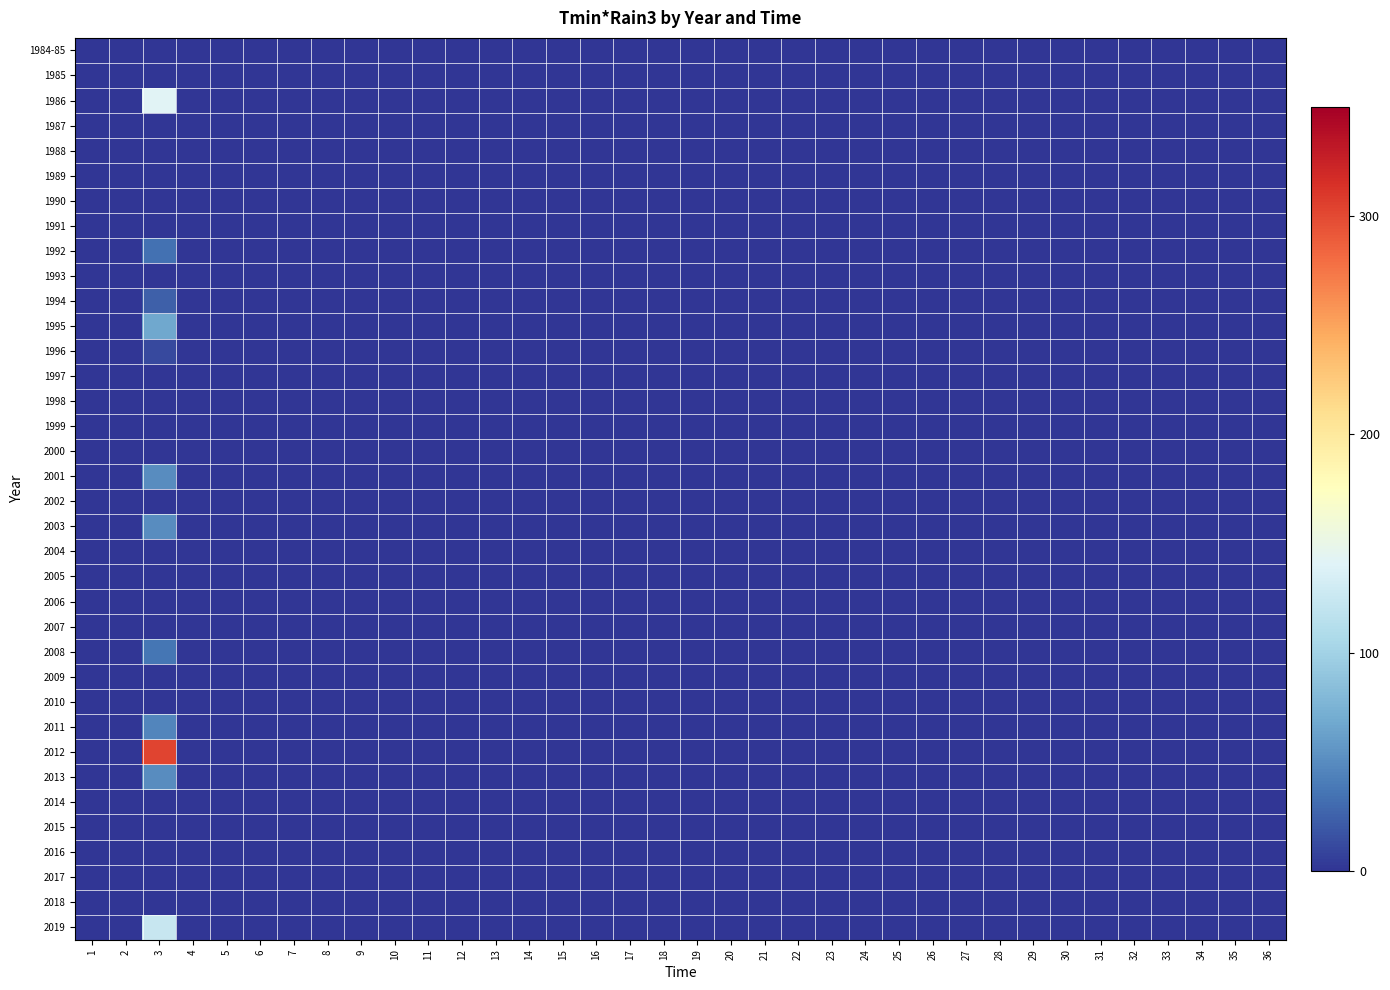

Reading left to right, list all the values displayed in this chart.

1984-85: 1=0.0	2=0.0	3=0.0	4=0.0	5=0.0	6=0.0	7=0.0	8=0.0	9=0.0	10=0.0	11=0.0	12=0.0	13=0.0	14=0.0	15=0.0	16=0.0	17=0.0	18=0.0	19=0.0	20=0.0	21=0.0	22=0.0	23=0.0	24=0.0	25=0.0	26=0.0	27=0.0	28=0.0	29=0.0	30=0.0	31=0.0	32=0.0	33=0.0	34=0.0	35=0.0	36=0.0
1985: 1=0.0	2=0.0	3=0.0	4=0.0	5=0.0	6=0.0	7=0.0	8=0.0	9=0.0	10=0.0	11=0.0	12=0.0	13=0.0	14=0.0	15=0.0	16=0.0	17=0.0	18=0.0	19=0.0	20=0.0	21=0.0	22=0.0	23=0.0	24=0.0	25=0.0	26=0.0	27=0.0	28=0.0	29=0.0	30=0.0	31=0.0	32=0.0	33=0.0	34=0.0	35=0.0	36=0.0
1986: 1=0.0	2=0.0	3=140.9	4=0.0	5=0.0	6=0.0	7=0.0	8=0.0	9=0.0	10=0.0	11=0.0	12=0.0	13=0.0	14=0.0	15=0.0	16=0.0	17=0.0	18=0.0	19=0.0	20=0.0	21=0.0	22=0.0	23=0.0	24=0.0	25=0.0	26=0.0	27=0.0	28=0.0	29=0.0	30=0.0	31=0.0	32=0.0	33=0.0	34=0.0	35=0.0	36=0.0
1987: 1=0.0	2=0.0	3=0.0	4=0.0	5=0.0	6=0.0	7=0.0	8=0.0	9=0.0	10=0.0	11=0.0	12=0.0	13=0.0	14=0.0	15=0.0	16=0.0	17=0.0	18=0.0	19=0.0	20=0.0	21=0.0	22=0.0	23=0.0	24=0.0	25=0.0	26=0.0	27=0.0	28=0.0	29=0.0	30=0.0	31=0.0	32=0.0	33=0.0	34=0.0	35=0.0	36=0.0
1988: 1=0.0	2=0.0	3=0.0	4=0.0	5=0.0	6=0.0	7=0.0	8=0.0	9=0.0	10=0.0	11=0.0	12=0.0	13=0.0	14=0.0	15=0.0	16=0.0	17=0.0	18=0.0	19=0.0	20=0.0	21=0.0	22=0.0	23=0.0	24=0.0	25=0.0	26=0.0	27=0.0	28=0.0	29=0.0	30=0.0	31=0.0	32=0.0	33=0.0	34=0.0	35=0.0	36=0.0
1989: 1=0.0	2=0.0	3=0.0	4=0.0	5=0.0	6=0.0	7=0.0	8=0.0	9=0.0	10=0.0	11=0.0	12=0.0	13=0.0	14=0.0	15=0.0	16=0.0	17=0.0	18=0.0	19=0.0	20=0.0	21=0.0	22=0.0	23=0.0	24=0.0	25=0.0	26=0.0	27=0.0	28=0.0	29=0.0	30=0.0	31=0.0	32=0.0	33=0.0	34=0.0	35=0.0	36=0.0
1990: 1=0.0	2=0.0	3=0.0	4=0.0	5=0.0	6=0.0	7=0.0	8=0.0	9=0.0	10=0.0	11=0.0	12=0.0	13=0.0	14=0.0	15=0.0	16=0.0	17=0.0	18=0.0	19=0.0	20=0.0	21=0.0	22=0.0	23=0.0	24=0.0	25=0.0	26=0.0	27=0.0	28=0.0	29=0.0	30=0.0	31=0.0	32=0.0	33=0.0	34=0.0	35=0.0	36=0.0
1991: 1=0.0	2=0.0	3=0.0	4=0.0	5=0.0	6=0.0	7=0.0	8=0.0	9=0.0	10=0.0	11=0.0	12=0.0	13=0.0	14=0.0	15=0.0	16=0.0	17=0.0	18=0.0	19=0.0	20=0.0	21=0.0	22=0.0	23=0.0	24=0.0	25=0.0	26=0.0	27=0.0	28=0.0	29=0.0	30=0.0	31=0.0	32=0.0	33=0.0	34=0.0	35=0.0	36=0.0
1992: 1=0.0	2=0.0	3=33.0	4=0.0	5=0.0	6=0.0	7=0.0	8=0.0	9=0.0	10=0.0	11=0.0	12=0.0	13=0.0	14=0.0	15=0.0	16=0.0	17=0.0	18=0.0	19=0.0	20=0.0	21=0.0	22=0.0	23=0.0	24=0.0	25=0.0	26=0.0	27=0.0	28=0.0	29=0.0	30=0.0	31=0.0	32=0.0	33=0.0	34=0.0	35=0.0	36=0.0
1993: 1=0.0	2=0.0	3=0.0	4=0.0	5=0.0	6=0.0	7=0.0	8=0.0	9=0.0	10=0.0	11=0.0	12=0.0	13=0.0	14=0.0	15=0.0	16=0.0	17=0.0	18=0.0	19=0.0	20=0.0	21=0.0	22=0.0	23=0.0	24=0.0	25=0.0	26=0.0	27=0.0	28=0.0	29=0.0	30=0.0	31=0.0	32=0.0	33=0.0	34=0.0	35=0.0	36=0.0
1994: 1=0.0	2=0.0	3=24.4	4=0.0	5=0.0	6=0.0	7=0.0	8=0.0	9=0.0	10=0.0	11=0.0	12=0.0	13=0.0	14=0.0	15=0.0	16=0.0	17=0.0	18=0.0	19=0.0	20=0.0	21=0.0	22=0.0	23=0.0	24=0.0	25=0.0	26=0.0	27=0.0	28=0.0	29=0.0	30=0.0	31=0.0	32=0.0	33=0.0	34=0.0	35=0.0	36=0.0
1995: 1=0.0	2=0.0	3=67.7	4=0.0	5=0.0	6=0.0	7=0.0	8=0.0	9=0.0	10=0.0	11=0.0	12=0.0	13=0.0	14=0.0	15=0.0	16=0.0	17=0.0	18=0.0	19=0.0	20=0.0	21=0.0	22=0.0	23=0.0	24=0.0	25=0.0	26=0.0	27=0.0	28=0.0	29=0.0	30=0.0	31=0.0	32=0.0	33=0.0	34=0.0	35=0.0	36=0.0
1996: 1=0.0	2=0.0	3=11.6	4=0.0	5=0.0	6=0.0	7=0.0	8=0.0	9=0.0	10=0.0	11=0.0	12=0.0	13=0.0	14=0.0	15=0.0	16=0.0	17=0.0	18=0.0	19=0.0	20=0.0	21=0.0	22=0.0	23=0.0	24=0.0	25=0.0	26=0.0	27=0.0	28=0.0	29=0.0	30=0.0	31=0.0	32=0.0	33=0.0	34=0.0	35=0.0	36=0.0
1997: 1=0.0	2=0.0	3=0.0	4=0.0	5=0.0	6=0.0	7=0.0	8=0.0	9=0.0	10=0.0	11=0.0	12=0.0	13=0.0	14=0.0	15=0.0	16=0.0	17=0.0	18=0.0	19=0.0	20=0.0	21=0.0	22=0.0	23=0.0	24=0.0	25=0.0	26=0.0	27=0.0	28=0.0	29=0.0	30=0.0	31=0.0	32=0.0	33=0.0	34=0.0	35=0.0	36=0.0
1998: 1=0.0	2=0.0	3=0.0	4=0.0	5=0.0	6=0.0	7=0.0	8=0.0	9=0.0	10=0.0	11=0.0	12=0.0	13=0.0	14=0.0	15=0.0	16=0.0	17=0.0	18=0.0	19=0.0	20=0.0	21=0.0	22=0.0	23=0.0	24=0.0	25=0.0	26=0.0	27=0.0	28=0.0	29=0.0	30=0.0	31=0.0	32=0.0	33=0.0	34=0.0	35=0.0	36=0.0
1999: 1=0.0	2=0.0	3=0.0	4=0.0	5=0.0	6=0.0	7=0.0	8=0.0	9=0.0	10=0.0	11=0.0	12=0.0	13=0.0	14=0.0	15=0.0	16=0.0	17=0.0	18=0.0	19=0.0	20=0.0	21=0.0	22=0.0	23=0.0	24=0.0	25=0.0	26=0.0	27=0.0	28=0.0	29=0.0	30=0.0	31=0.0	32=0.0	33=0.0	34=0.0	35=0.0	36=0.0
2000: 1=0.0	2=0.0	3=0.0	4=0.0	5=0.0	6=0.0	7=0.0	8=0.0	9=0.0	10=0.0	11=0.0	12=0.0	13=0.0	14=0.0	15=0.0	16=0.0	17=0.0	18=0.0	19=0.0	20=0.0	21=0.0	22=0.0	23=0.0	24=0.0	25=0.0	26=0.0	27=0.0	28=0.0	29=0.0	30=0.0	31=0.0	32=0.0	33=0.0	34=0.0	35=0.0	36=0.0
2001: 1=0.0	2=0.0	3=50.1	4=0.0	5=0.0	6=0.0	7=0.0	8=0.0	9=0.0	10=0.0	11=0.0	12=0.0	13=0.0	14=0.0	15=0.0	16=0.0	17=0.0	18=0.0	19=0.0	20=0.0	21=0.0	22=0.0	23=0.0	24=0.0	25=0.0	26=0.0	27=0.0	28=0.0	29=0.0	30=0.0	31=0.0	32=0.0	33=0.0	34=0.0	35=0.0	36=0.0
2002: 1=0.0	2=0.0	3=0.0	4=0.0	5=0.0	6=0.0	7=0.0	8=0.0	9=0.0	10=0.0	11=0.0	12=0.0	13=0.0	14=0.0	15=0.0	16=0.0	17=0.0	18=0.0	19=0.0	20=0.0	21=0.0	22=0.0	23=0.0	24=0.0	25=0.0	26=0.0	27=0.0	28=0.0	29=0.0	30=0.0	31=0.0	32=0.0	33=0.0	34=0.0	35=0.0	36=0.0
2003: 1=0.0	2=0.0	3=49.4	4=0.0	5=0.0	6=0.0	7=0.0	8=0.0	9=0.0	10=0.0	11=0.0	12=0.0	13=0.0	14=0.0	15=0.0	16=0.0	17=0.0	18=0.0	19=0.0	20=0.0	21=0.0	22=0.0	23=0.0	24=0.0	25=0.0	26=0.0	27=0.0	28=0.0	29=0.0	30=0.0	31=0.0	32=0.0	33=0.0	34=0.0	35=0.0	36=0.0
2004: 1=0.0	2=0.0	3=0.0	4=0.0	5=0.0	6=0.0	7=0.0	8=0.0	9=0.0	10=0.0	11=0.0	12=0.0	13=0.0	14=0.0	15=0.0	16=0.0	17=0.0	18=0.0	19=0.0	20=0.0	21=0.0	22=0.0	23=0.0	24=0.0	25=0.0	26=0.0	27=0.0	28=0.0	29=0.0	30=0.0	31=0.0	32=0.0	33=0.0	34=0.0	35=0.0	36=0.0
2005: 1=0.0	2=0.0	3=0.0	4=0.0	5=0.0	6=0.0	7=0.0	8=0.0	9=0.0	10=0.0	11=0.0	12=0.0	13=0.0	14=0.0	15=0.0	16=0.0	17=0.0	18=0.0	19=0.0	20=0.0	21=0.0	22=0.0	23=0.0	24=0.0	25=0.0	26=0.0	27=0.0	28=0.0	29=0.0	30=0.0	31=0.0	32=0.0	33=0.0	34=0.0	35=0.0	36=0.0
2006: 1=0.0	2=0.0	3=0.0	4=0.0	5=0.0	6=0.0	7=0.0	8=0.0	9=0.0	10=0.0	11=0.0	12=0.0	13=0.0	14=0.0	15=0.0	16=0.0	17=0.0	18=0.0	19=0.0	20=0.0	21=0.0	22=0.0	23=0.0	24=0.0	25=0.0	26=0.0	27=0.0	28=0.0	29=0.0	30=0.0	31=0.0	32=0.0	33=0.0	34=0.0	35=0.0	36=0.0
2007: 1=0.0	2=0.0	3=0.0	4=0.0	5=0.0	6=0.0	7=0.0	8=0.0	9=0.0	10=0.0	11=0.0	12=0.0	13=0.0	14=0.0	15=0.0	16=0.0	17=0.0	18=0.0	19=0.0	20=0.0	21=0.0	22=0.0	23=0.0	24=0.0	25=0.0	26=0.0	27=0.0	28=0.0	29=0.0	30=0.0	31=0.0	32=0.0	33=0.0	34=0.0	35=0.0	36=0.0
2008: 1=0.0	2=0.0	3=36.4	4=0.0	5=0.0	6=0.0	7=0.0	8=0.0	9=0.0	10=0.0	11=0.0	12=0.0	13=0.0	14=0.0	15=0.0	16=0.0	17=0.0	18=0.0	19=0.0	20=0.0	21=0.0	22=0.0	23=0.0	24=0.0	25=0.0	26=0.0	27=0.0	28=0.0	29=0.0	30=0.0	31=0.0	32=0.0	33=0.0	34=0.0	35=0.0	36=0.0
2009: 1=0.0	2=0.0	3=0.0	4=0.0	5=0.0	6=0.0	7=0.0	8=0.0	9=0.0	10=0.0	11=0.0	12=0.0	13=0.0	14=0.0	15=0.0	16=0.0	17=0.0	18=0.0	19=0.0	20=0.0	21=0.0	22=0.0	23=0.0	24=0.0	25=0.0	26=0.0	27=0.0	28=0.0	29=0.0	30=0.0	31=0.0	32=0.0	33=0.0	34=0.0	35=0.0	36=0.0
2010: 1=0.0	2=0.0	3=0.0	4=0.0	5=0.0	6=0.0	7=0.0	8=0.0	9=0.0	10=0.0	11=0.0	12=0.0	13=0.0	14=0.0	15=0.0	16=0.0	17=0.0	18=0.0	19=0.0	20=0.0	21=0.0	22=0.0	23=0.0	24=0.0	25=0.0	26=0.0	27=0.0	28=0.0	29=0.0	30=0.0	31=0.0	32=0.0	33=0.0	34=0.0	35=0.0	36=0.0
2011: 1=0.0	2=0.0	3=46.2	4=0.0	5=0.0	6=0.0	7=0.0	8=0.0	9=0.0	10=0.0	11=0.0	12=0.0	13=0.0	14=0.0	15=0.0	16=0.0	17=0.0	18=0.0	19=0.0	20=0.0	21=0.0	22=0.0	23=0.0	24=0.0	25=0.0	26=0.0	27=0.0	28=0.0	29=0.0	30=0.0	31=0.0	32=0.0	33=0.0	34=0.0	35=0.0	36=0.0
2012: 1=0.0	2=0.0	3=303.1	4=0.0	5=0.0	6=0.0	7=0.0	8=0.0	9=0.0	10=0.0	11=0.0	12=0.0	13=0.0	14=0.0	15=0.0	16=0.0	17=0.0	18=0.0	19=0.0	20=0.0	21=0.0	22=0.0	23=0.0	24=0.0	25=0.0	26=0.0	27=0.0	28=0.0	29=0.0	30=0.0	31=0.0	32=0.0	33=0.0	34=0.0	35=0.0	36=0.0
2013: 1=0.0	2=0.0	3=49.4	4=0.0	5=0.0	6=0.0	7=0.0	8=0.0	9=0.0	10=0.0	11=0.0	12=0.0	13=0.0	14=0.0	15=0.0	16=0.0	17=0.0	18=0.0	19=0.0	20=0.0	21=0.0	22=0.0	23=0.0	24=0.0	25=0.0	26=0.0	27=0.0	28=0.0	29=0.0	30=0.0	31=0.0	32=0.0	33=0.0	34=0.0	35=0.0	36=0.0
2014: 1=0.0	2=0.0	3=0.0	4=0.0	5=0.0	6=0.0	7=0.0	8=0.0	9=0.0	10=0.0	11=0.0	12=0.0	13=0.0	14=0.0	15=0.0	16=0.0	17=0.0	18=0.0	19=0.0	20=0.0	21=0.0	22=0.0	23=0.0	24=0.0	25=0.0	26=0.0	27=0.0	28=0.0	29=0.0	30=0.0	31=0.0	32=0.0	33=0.0	34=0.0	35=0.0	36=0.0
2015: 1=0.0	2=0.0	3=0.0	4=0.0	5=0.0	6=0.0	7=0.0	8=0.0	9=0.0	10=0.0	11=0.0	12=0.0	13=0.0	14=0.0	15=0.0	16=0.0	17=0.0	18=0.0	19=0.0	20=0.0	21=0.0	22=0.0	23=0.0	24=0.0	25=0.0	26=0.0	27=0.0	28=0.0	29=0.0	30=0.0	31=0.0	32=0.0	33=0.0	34=0.0	35=0.0	36=0.0
2016: 1=0.0	2=0.0	3=0.0	4=0.0	5=0.0	6=0.0	7=0.0	8=0.0	9=0.0	10=0.0	11=0.0	12=0.0	13=0.0	14=0.0	15=0.0	16=0.0	17=0.0	18=0.0	19=0.0	20=0.0	21=0.0	22=0.0	23=0.0	24=0.0	25=0.0	26=0.0	27=0.0	28=0.0	29=0.0	30=0.0	31=0.0	32=0.0	33=0.0	34=0.0	35=0.0	36=0.0
2017: 1=0.0	2=0.0	3=0.0	4=0.0	5=0.0	6=0.0	7=0.0	8=0.0	9=0.0	10=0.0	11=0.0	12=0.0	13=0.0	14=0.0	15=0.0	16=0.0	17=0.0	18=0.0	19=0.0	20=0.0	21=0.0	22=0.0	23=0.0	24=0.0	25=0.0	26=0.0	27=0.0	28=0.0	29=0.0	30=0.0	31=0.0	32=0.0	33=0.0	34=0.0	35=0.0	36=0.0
2018: 1=0.0	2=0.0	3=0.0	4=0.0	5=0.0	6=0.0	7=0.0	8=0.0	9=0.0	10=0.0	11=0.0	12=0.0	13=0.0	14=0.0	15=0.0	16=0.0	17=0.0	18=0.0	19=0.0	20=0.0	21=0.0	22=0.0	23=0.0	24=0.0	25=0.0	26=0.0	27=0.0	28=0.0	29=0.0	30=0.0	31=0.0	32=0.0	33=0.0	34=0.0	35=0.0	36=0.0
2019: 1=0.0	2=0.0	3=123.2	4=0.0	5=0.0	6=0.0	7=0.0	8=0.0	9=0.0	10=0.0	11=0.0	12=0.0	13=0.0	14=0.0	15=0.0	16=0.0	17=0.0	18=0.0	19=0.0	20=0.0	21=0.0	22=0.0	23=0.0	24=0.0	25=0.0	26=0.0	27=0.0	28=0.0	29=0.0	30=0.0	31=0.0	32=0.0	33=0.0	34=0.0	35=0.0	36=0.0